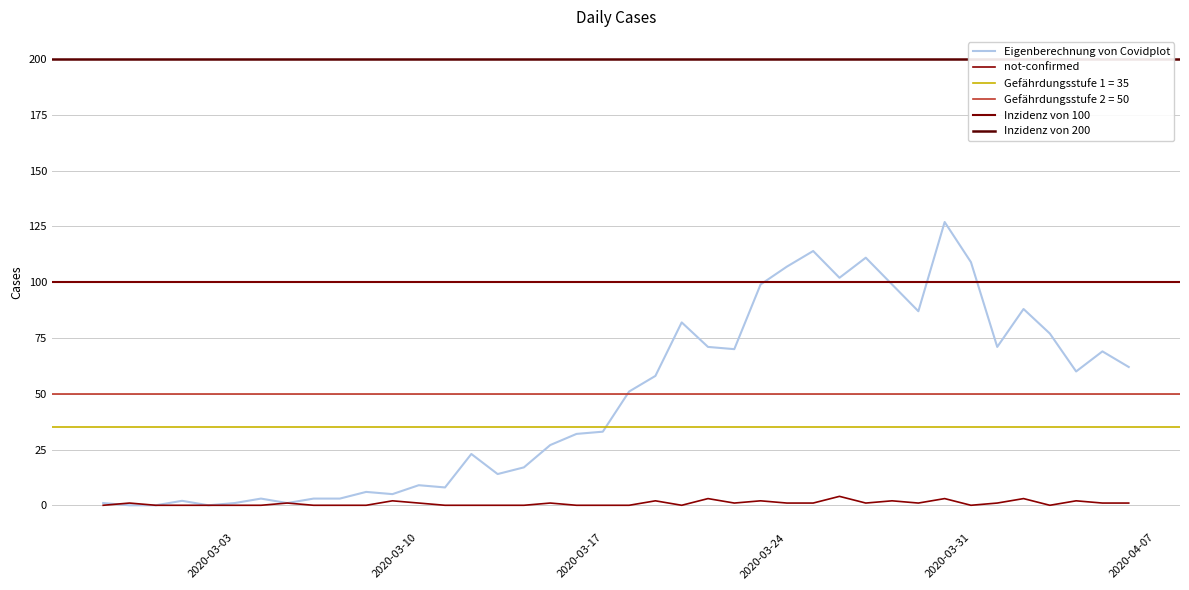

In not-confirmed, how many points are higher than both neighbors (excluding endpoints)?

12